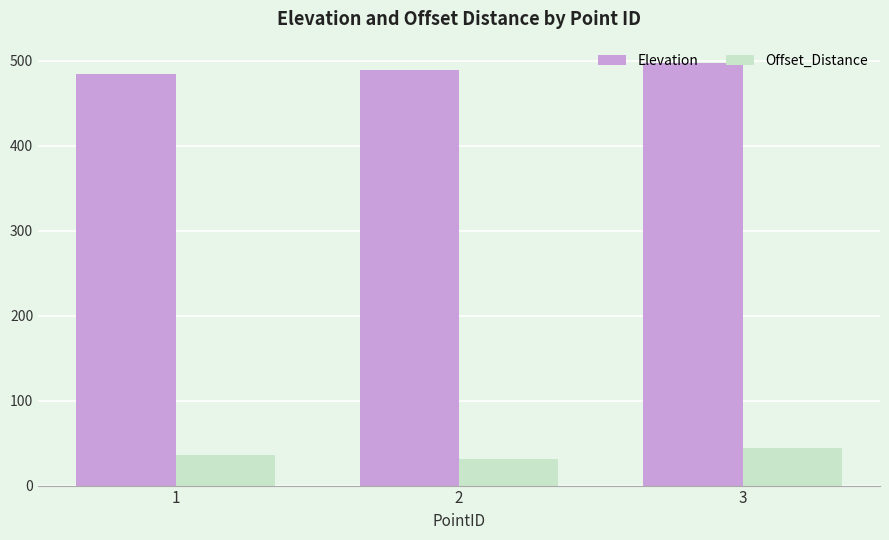

Which category has the lowest value across all series?

2